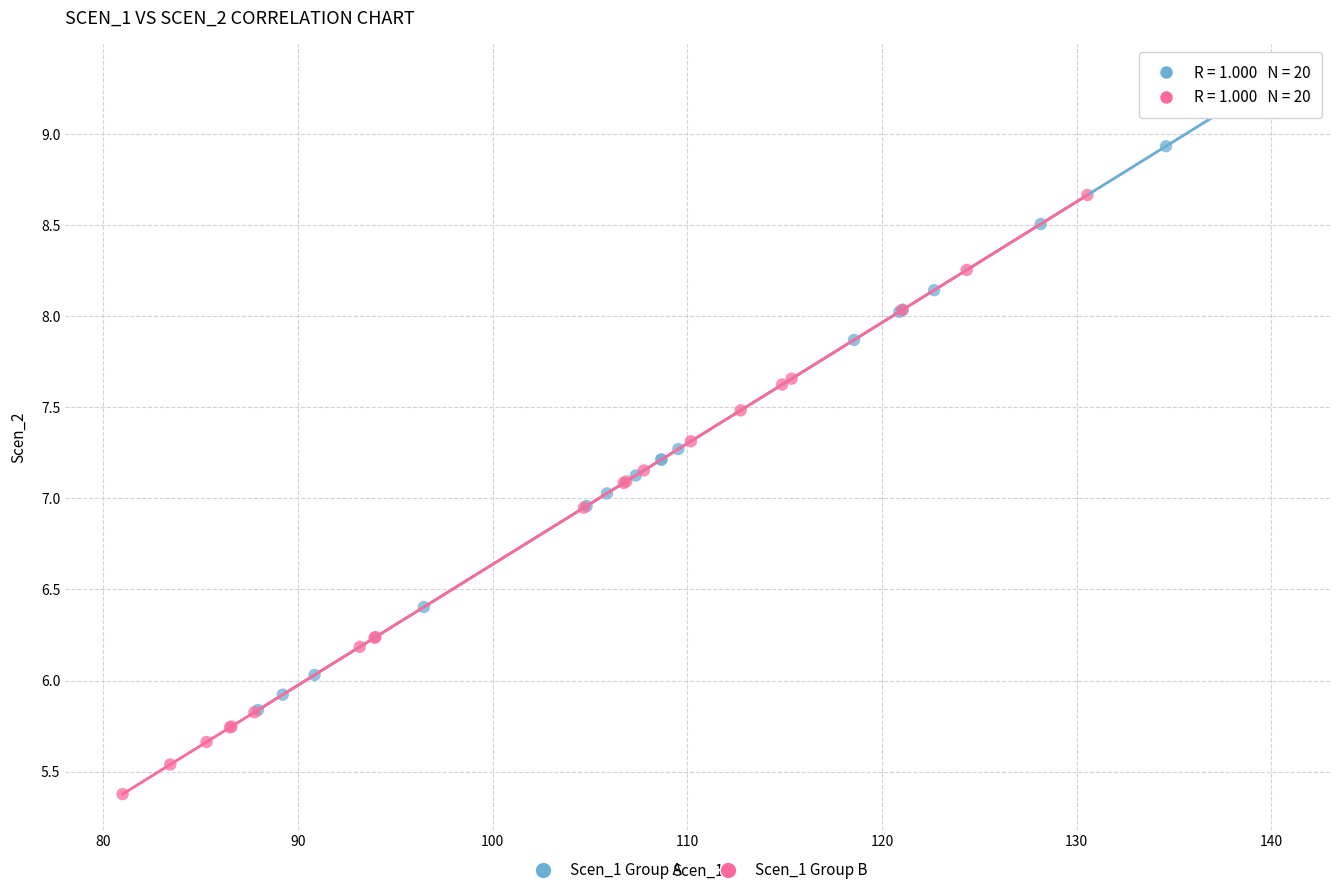

Which series reaches the maximum Y coordinate?

Scen_1 Group A